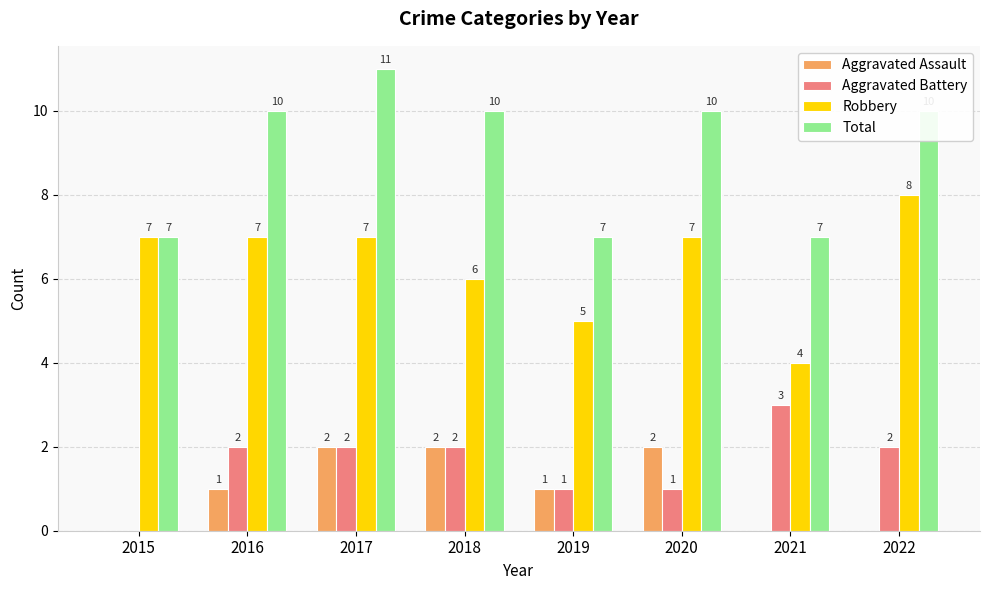

The value of Robbery at 2019 is 3. True or false?

False